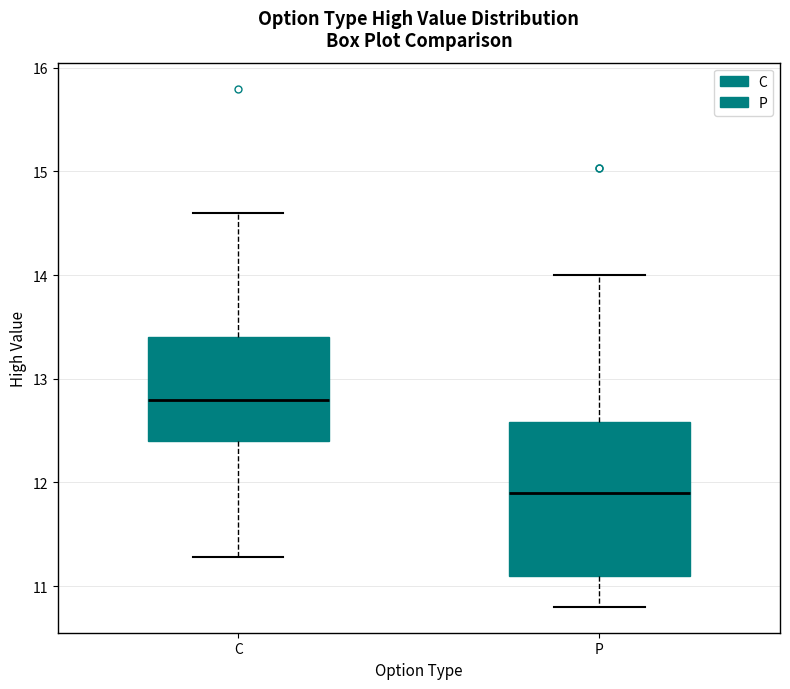

Where is the lower edge of the box for C on the y-axis? The values are not printed on the chart, so give them approximately, as read against the axis.

12.4